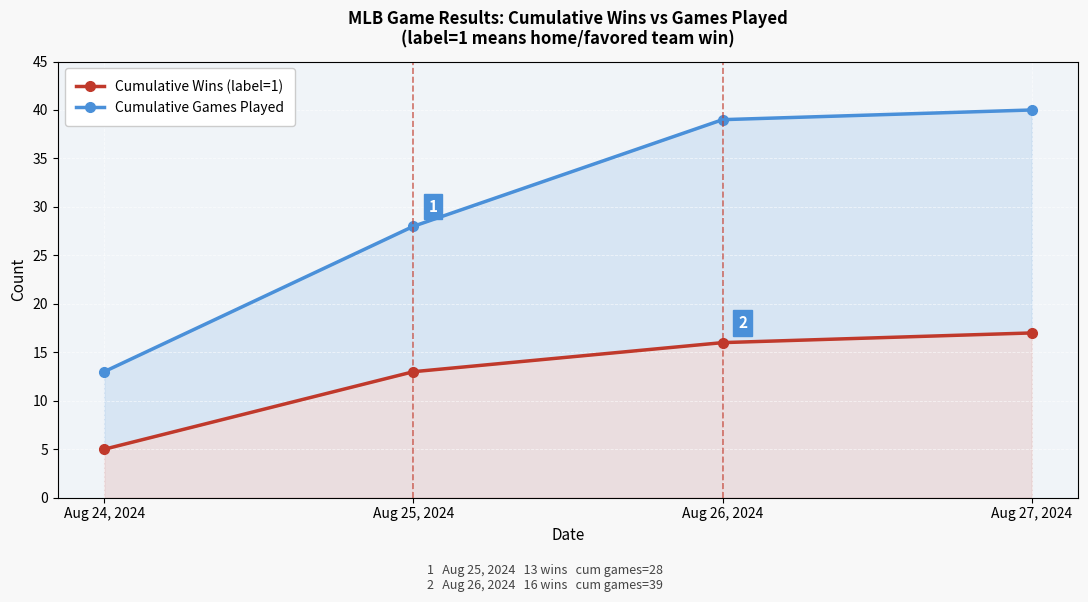

Rank the series at Aug 27, 2024 from lowest to highest value.

Cumulative Wins (label=1), Cumulative Games Played